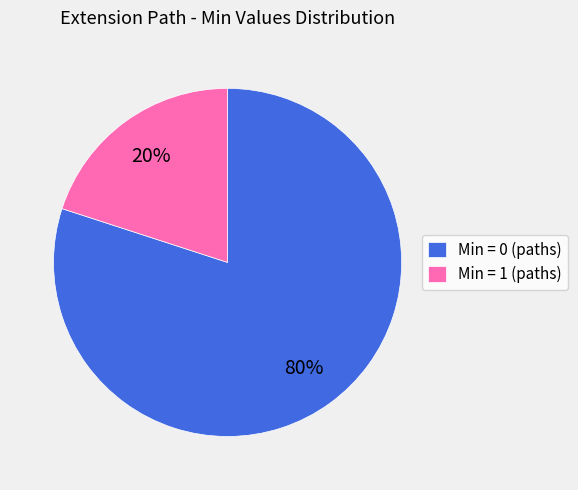

Does any single category account for the majority?

Yes